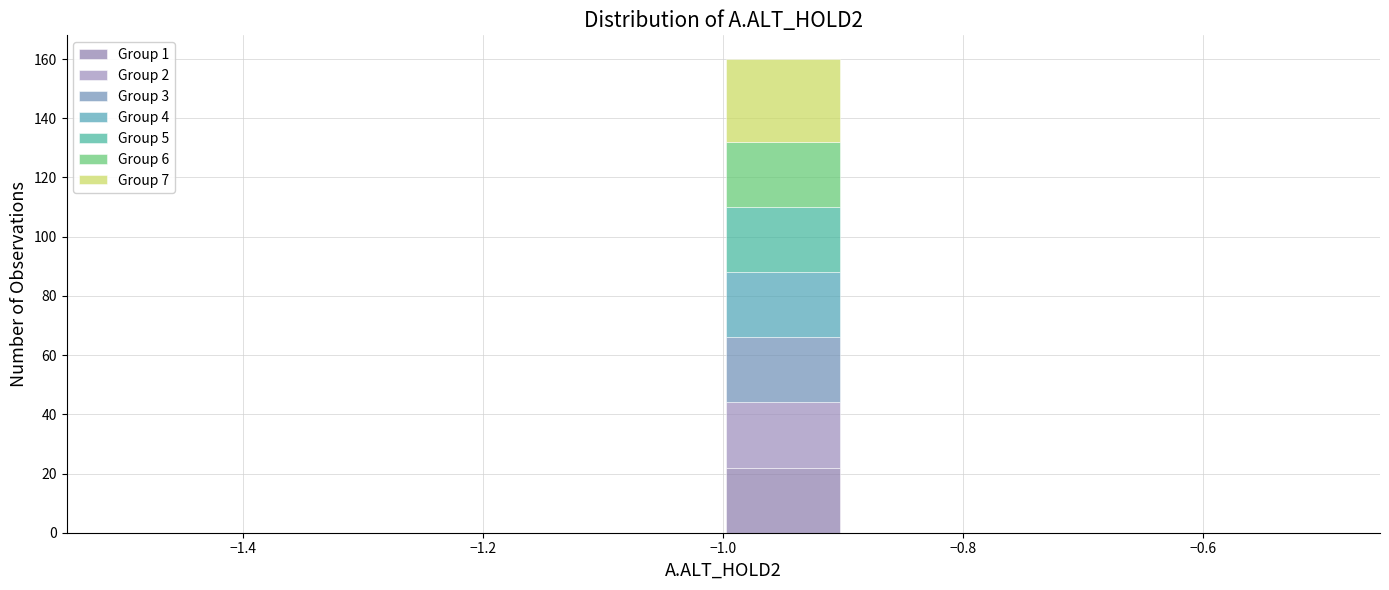

What is the total height of the stacked bar covering -1.0 to -0.9 on the x-axis? The values are not printed on the chart, so give them approximately, as read against the axis.

160